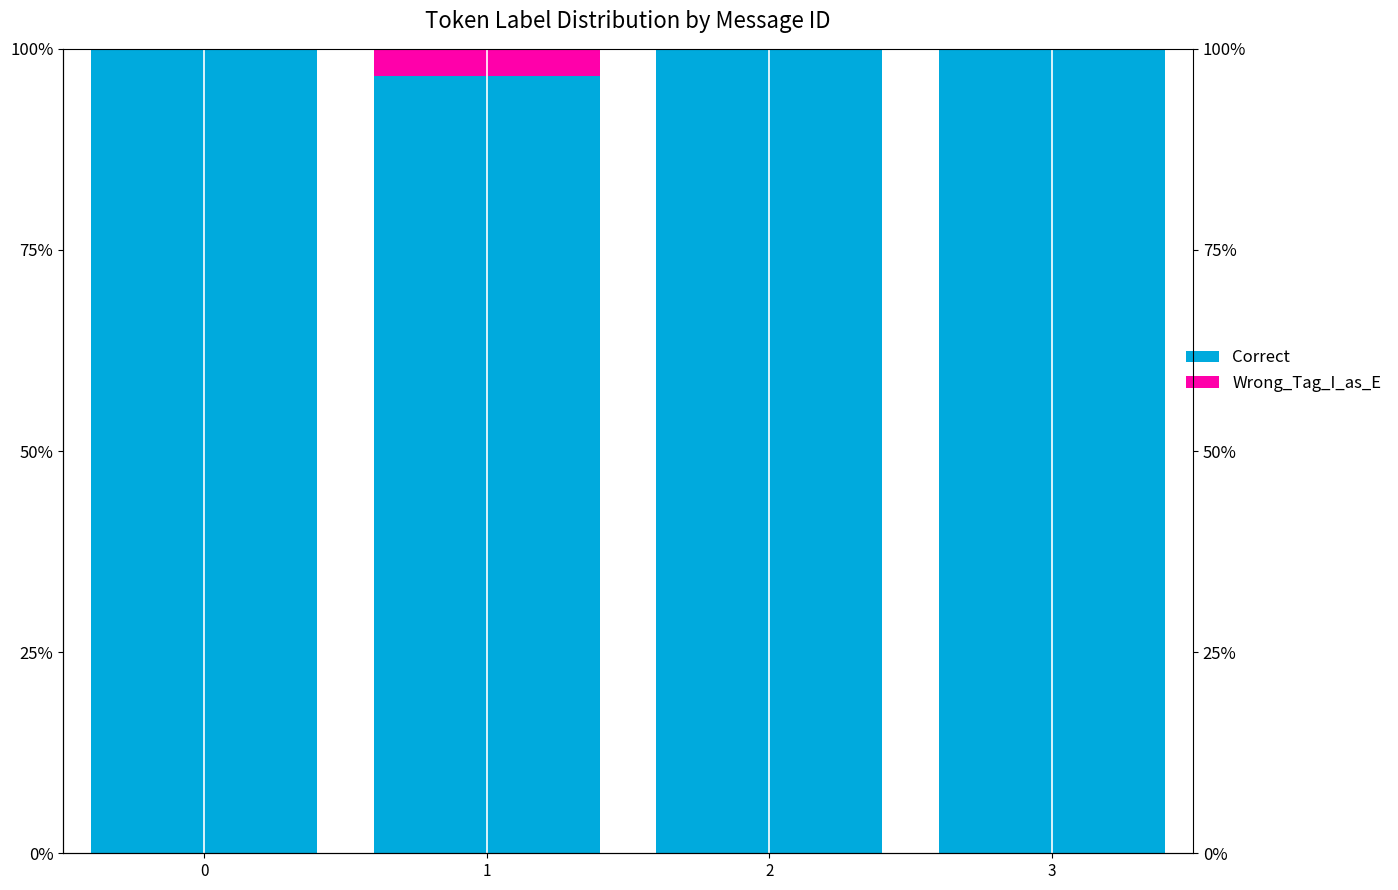

What is the total value across all series at 0?

100.0